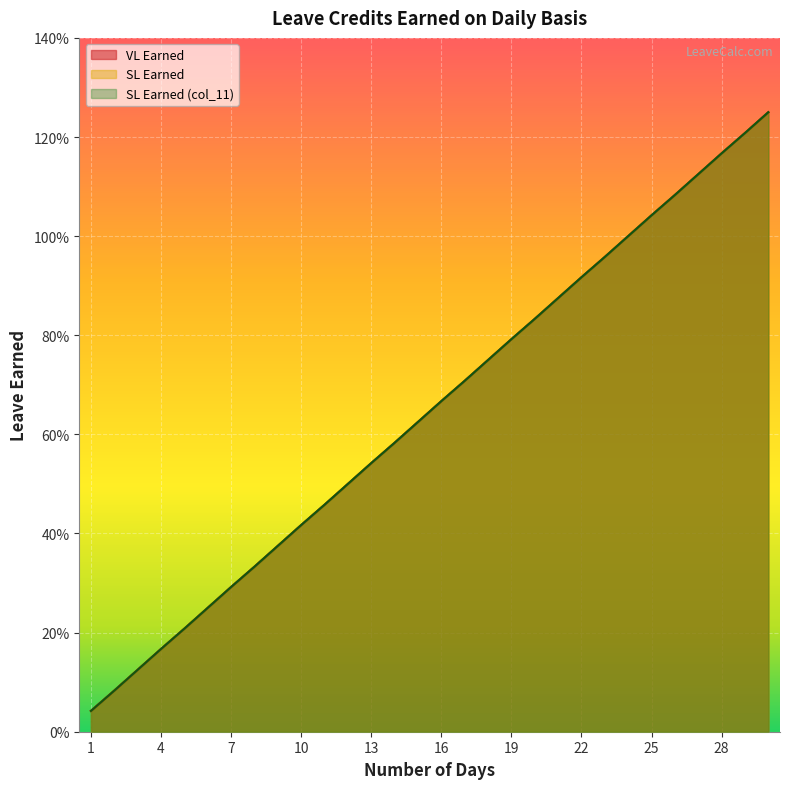

True or false: SL Earned (col_11) and SL Earned cross at least once.

False